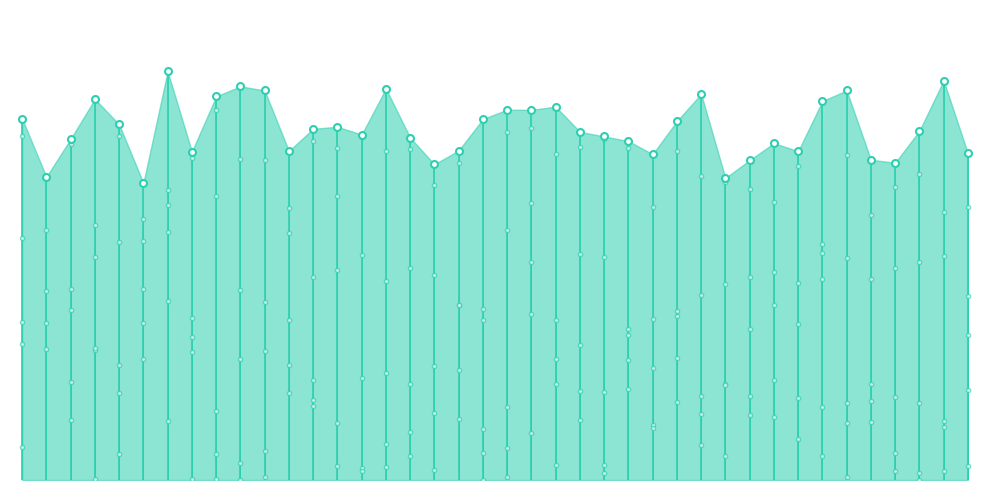

What is the highest value of the Hackerrank_Rating series?

1232